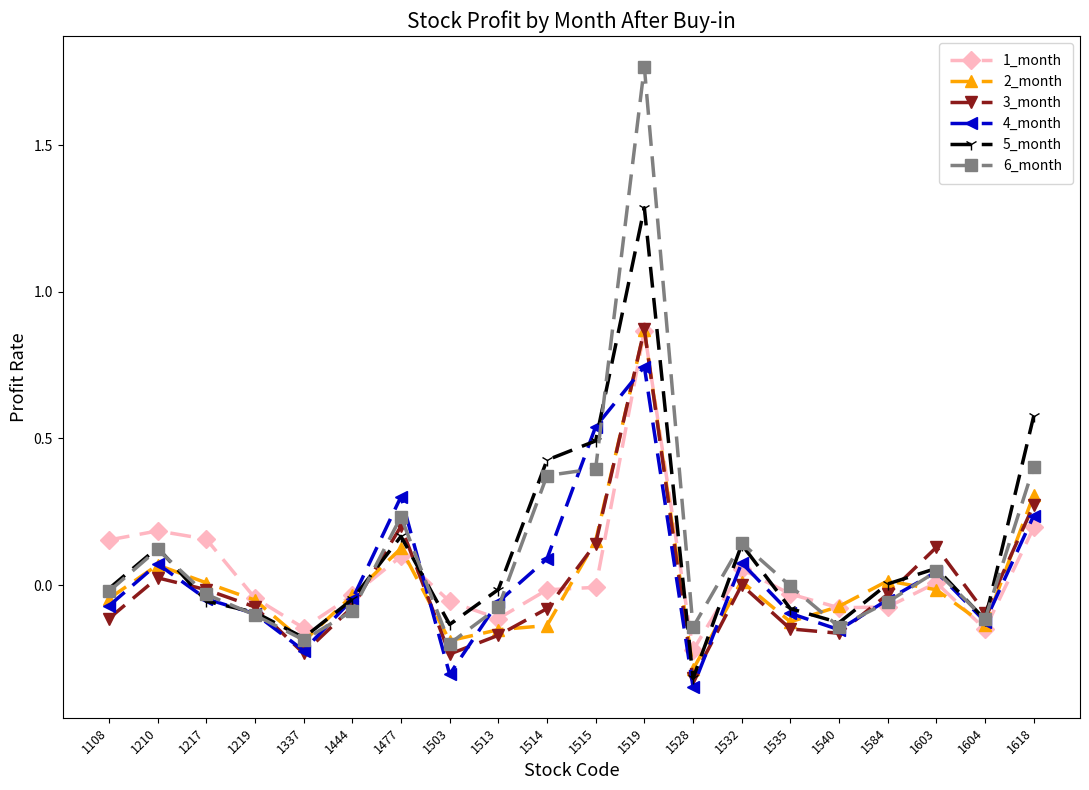

What are all the series names shown in the legend?

1_month, 2_month, 3_month, 4_month, 5_month, 6_month